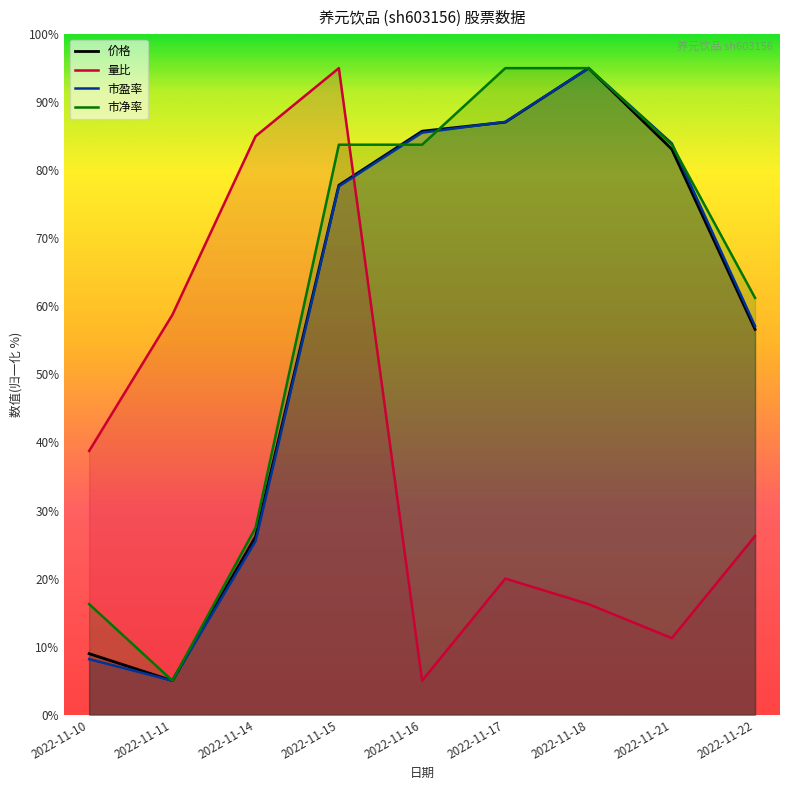

What is the value of the 价格 point at the 1st from the left?

9.0